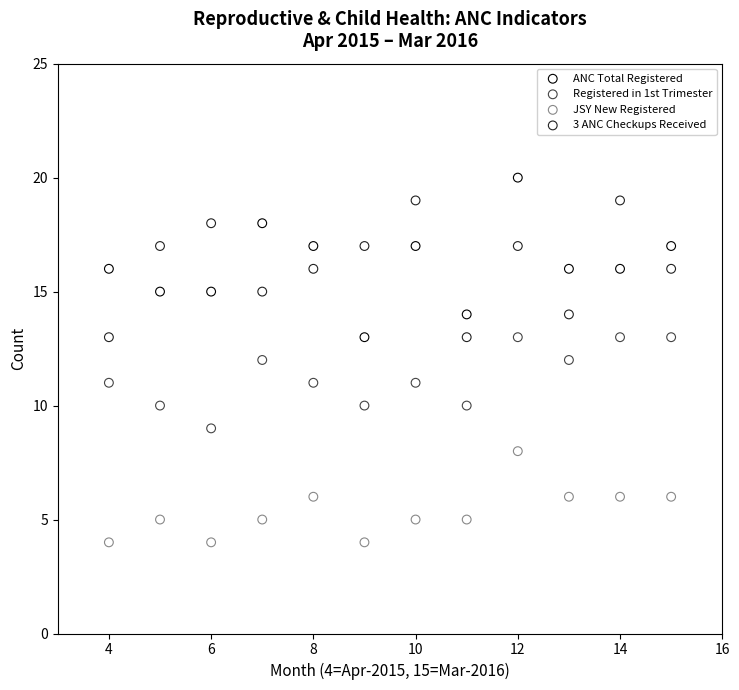

Which series has the widest spread of Y values?

ANC Total Registered